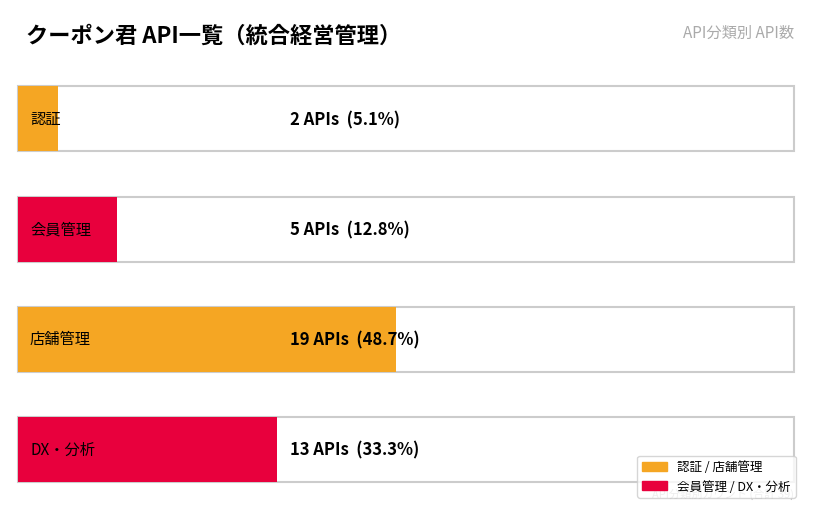

At which category does the chart reach its peak across all series?

店舗管理